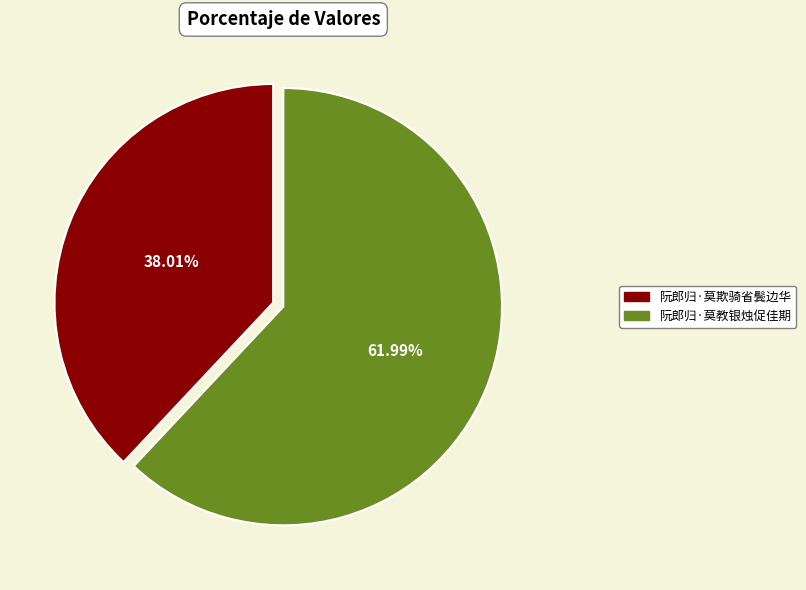

Which category has the smallest portion of the pie?

阮郎归·莫欺骑省鬓边华